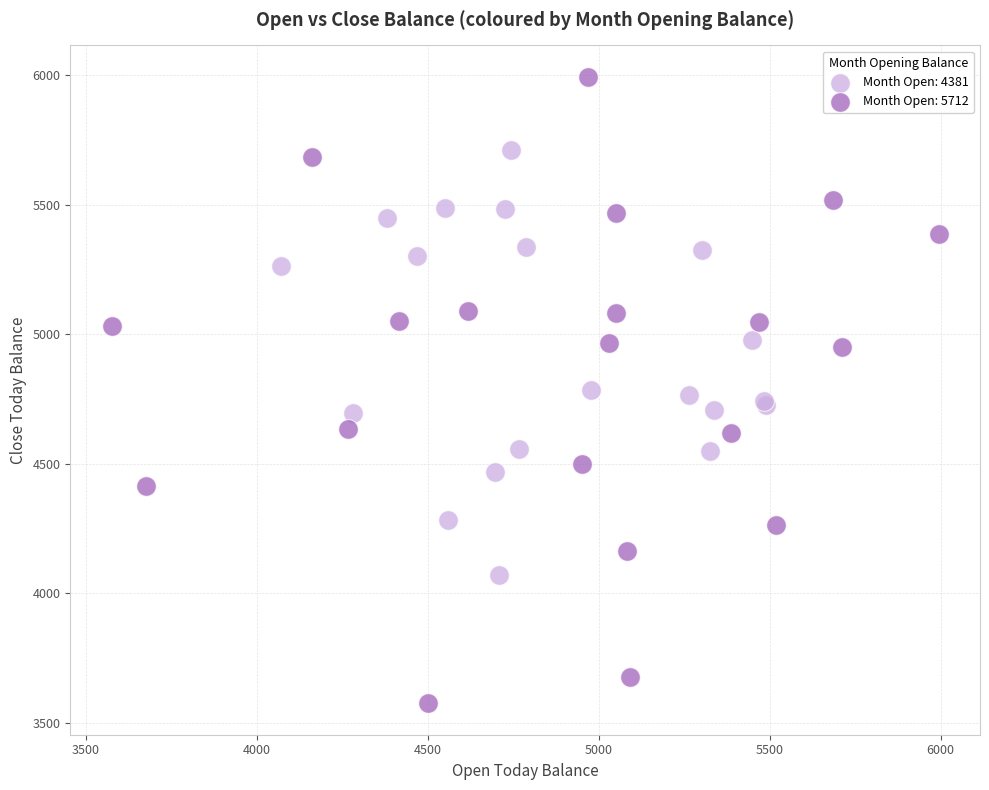

Which series contains the lowest Y value?

Month Open: 5712